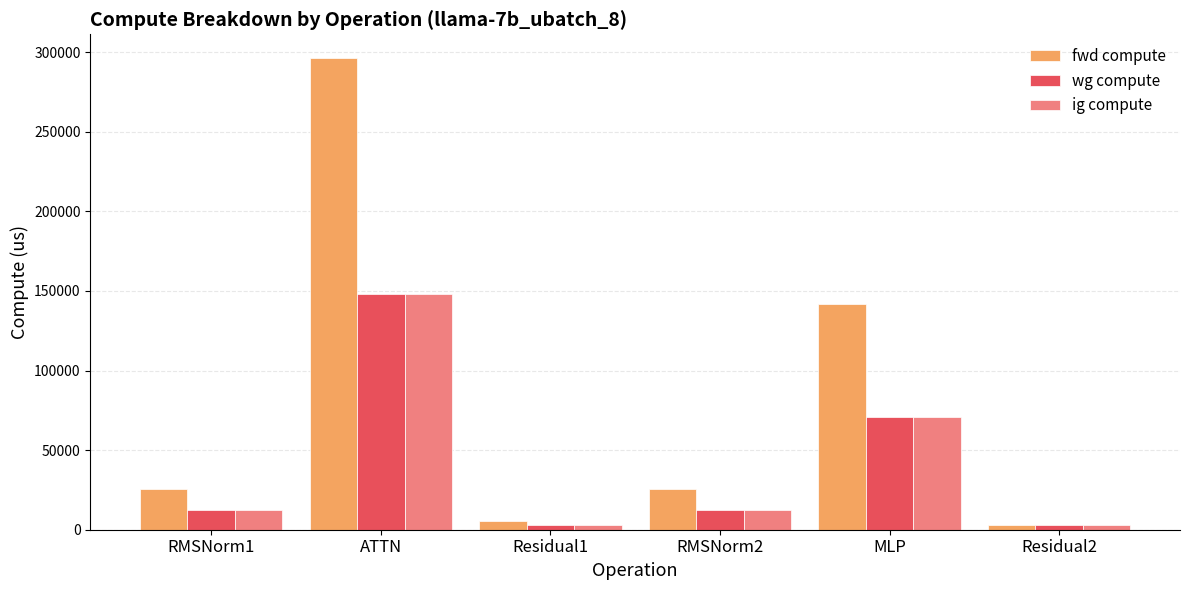

Reading left to right, list all the values displayed in this chart.

fwd compute: 25291.3	296341.2	5363.6	25291.3	141791.8	2681.8
wg compute: 12645.7	148170.6	2681.8	12645.7	70895.9	2681.8
ig compute: 12645.7	148170.6	2681.8	12645.7	70895.9	2681.8